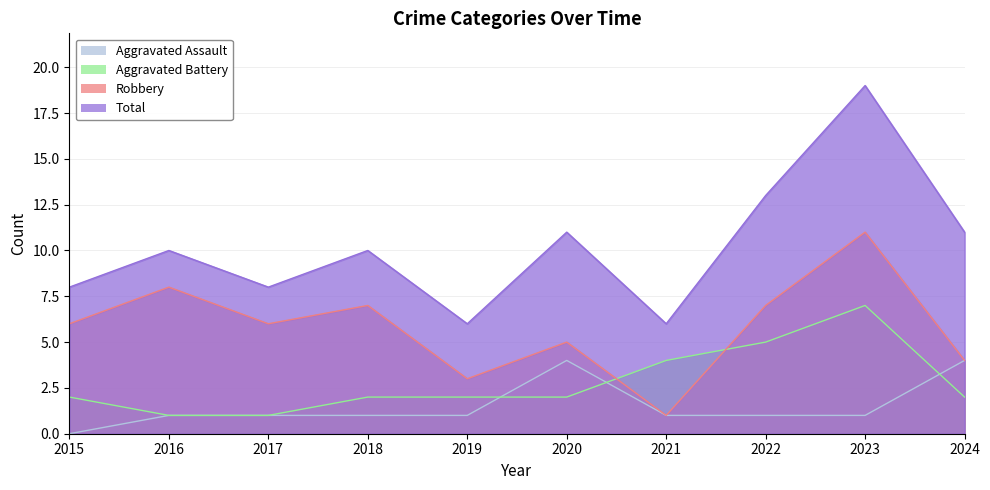

Where does the Robbery series first go above 6?

2016